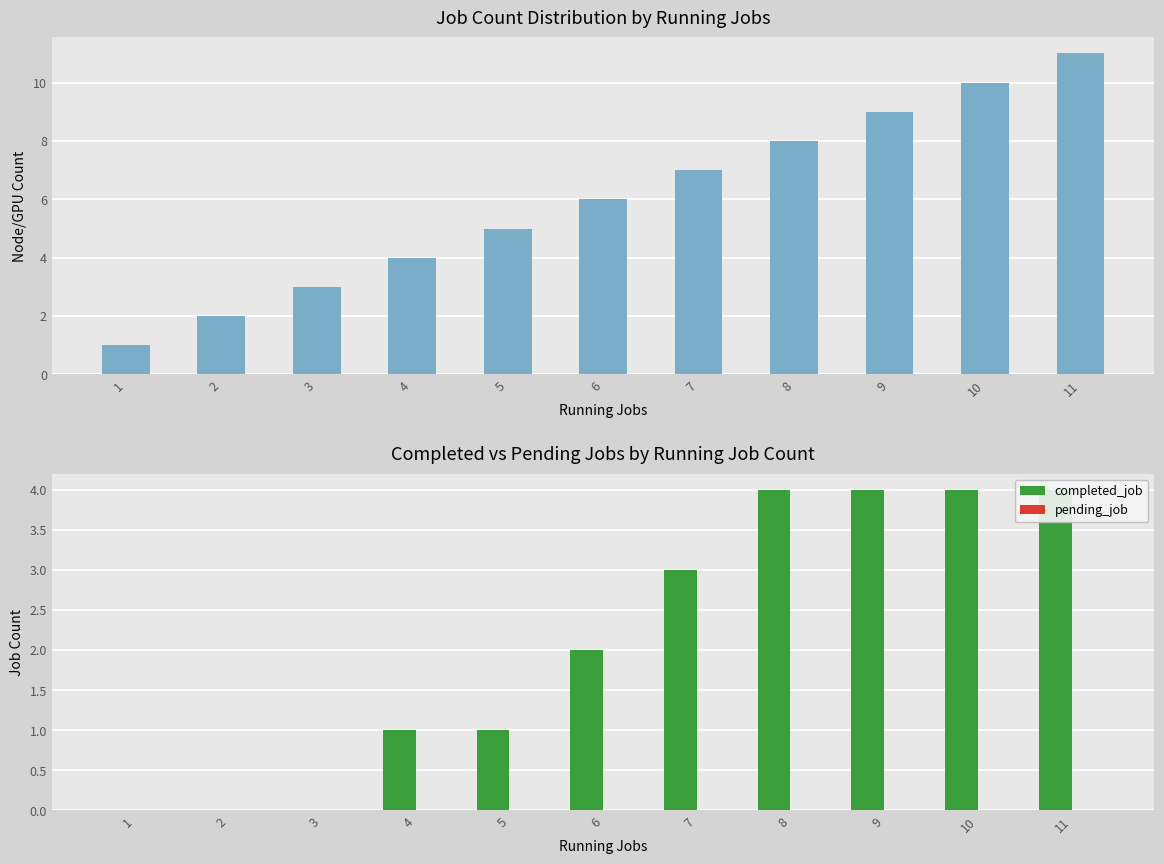

What is the total value across all series at 1?

1